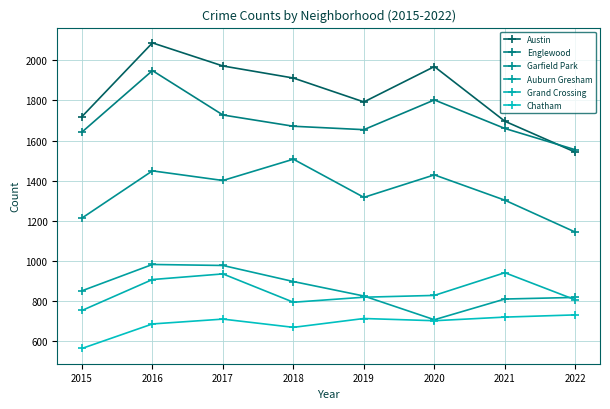

At which category is the sum across all series the highest?

2016